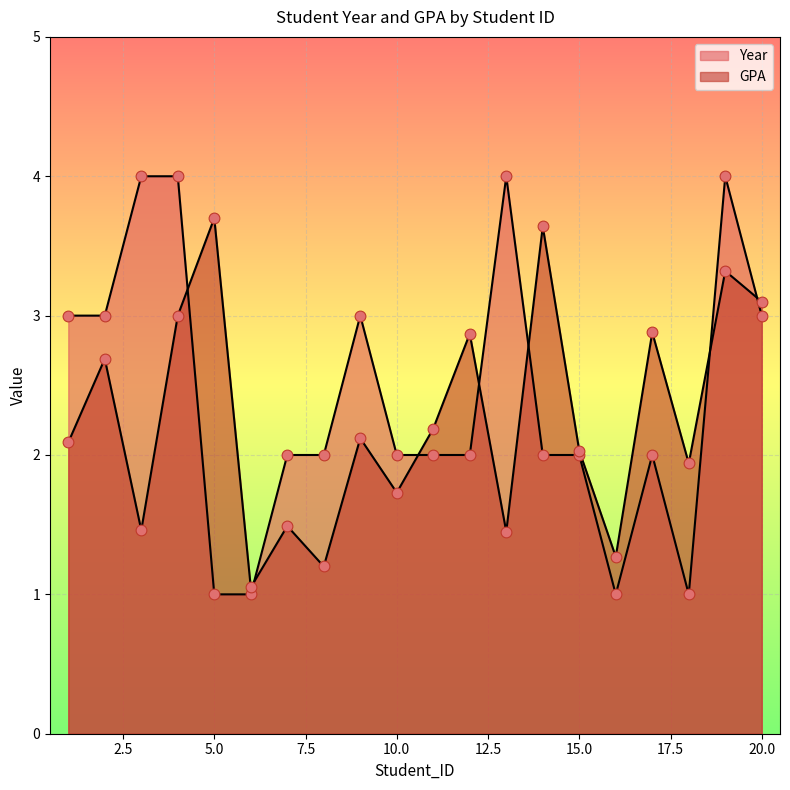

Which series contains the lowest Y value?

Year